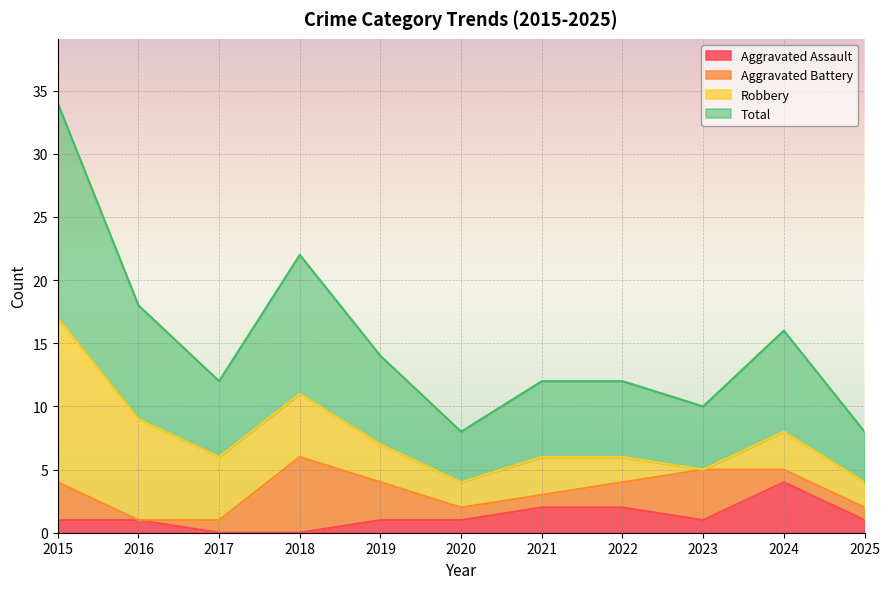

What is the approximate value of Total at 2017, to the nearest 5?

5